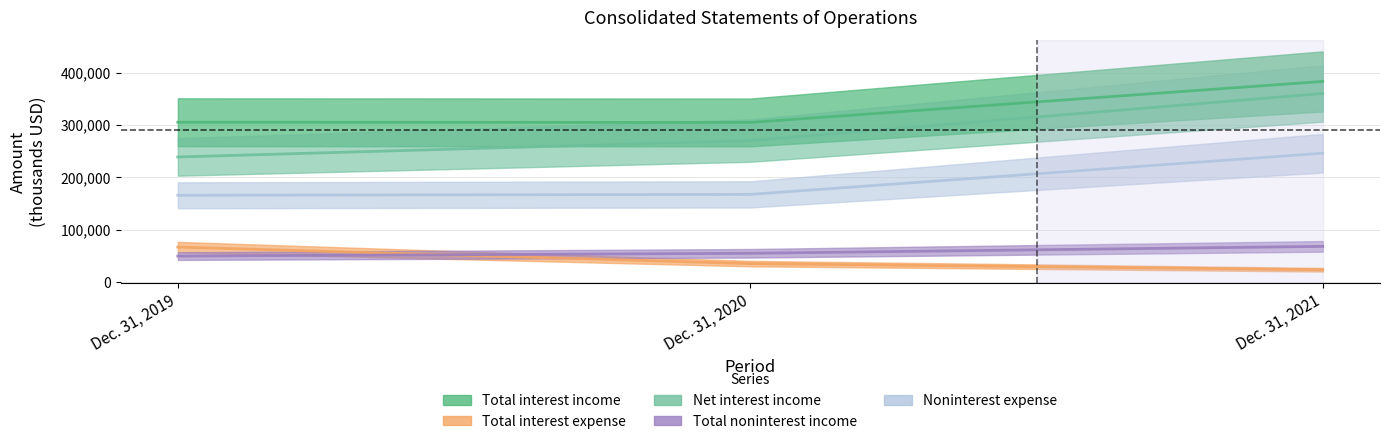

True or false: Total noninterest income has a value of 67743 at Dec. 31, 2021.

True